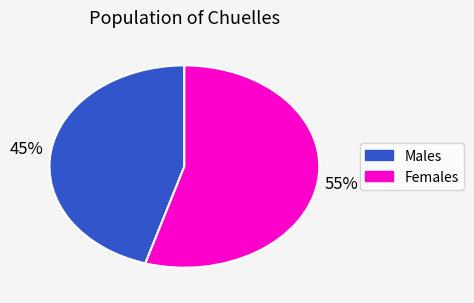

Does any single category account for the majority?

Yes